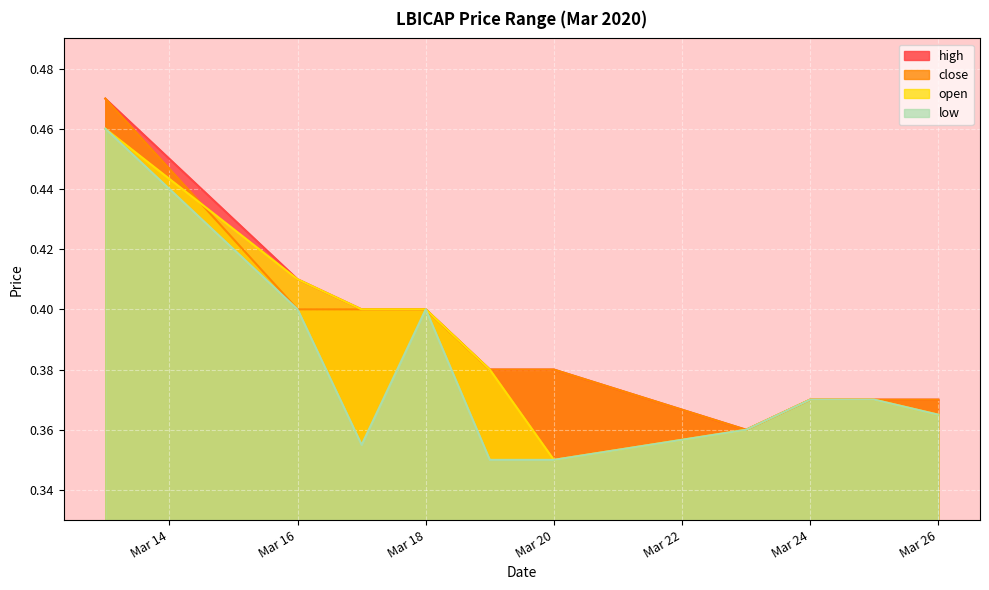

True or false: low has a value of 0.6 at Mar 18.

False